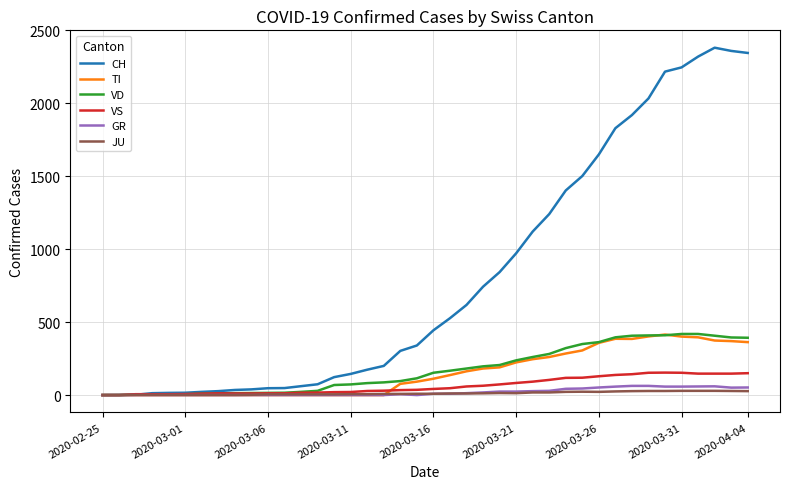

Which series has the largest range (max minus min)?

CH